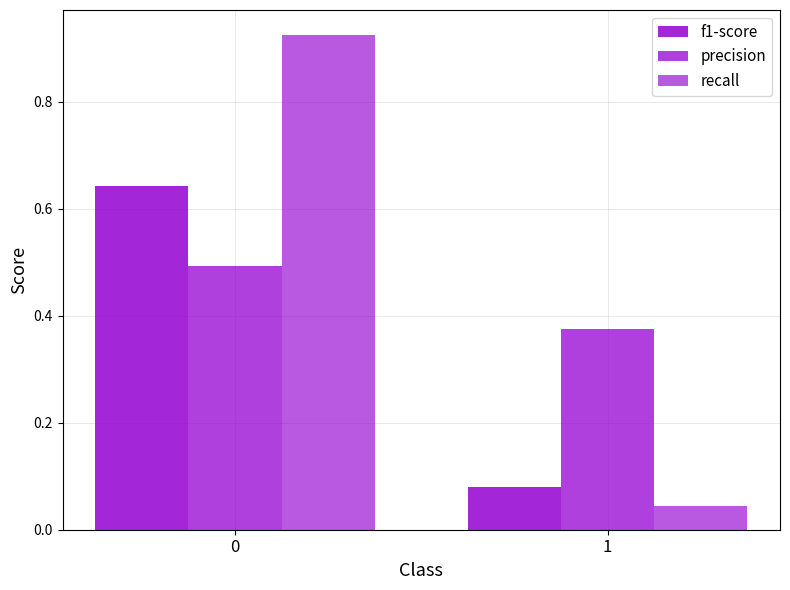

How many bars are there in each group?

3